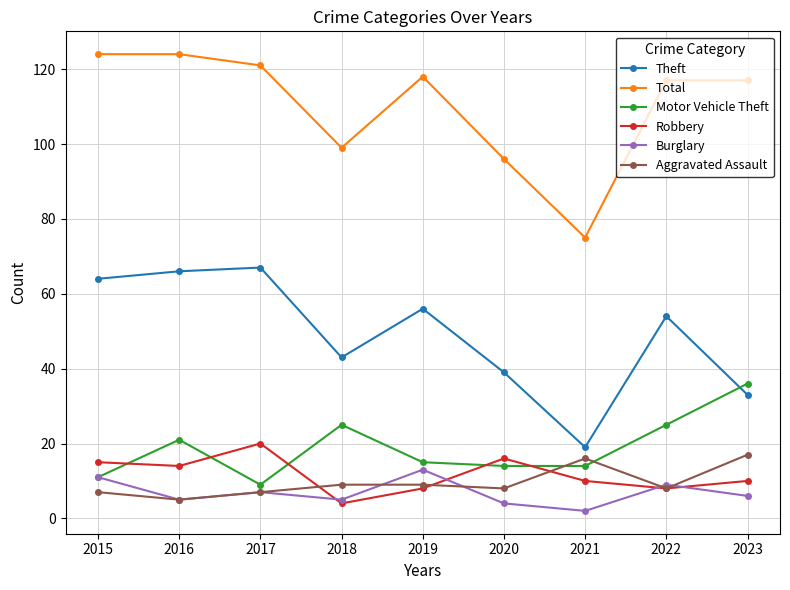

Where is the first local maximum for Robbery?

2017